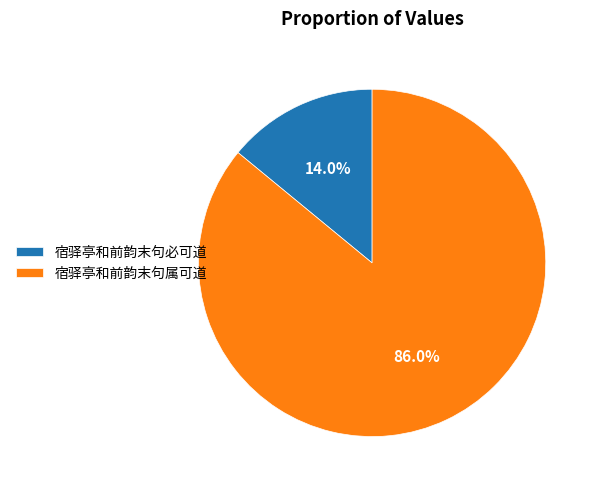

Which category accounts for the majority?

宿驿亭和前韵末句属可道